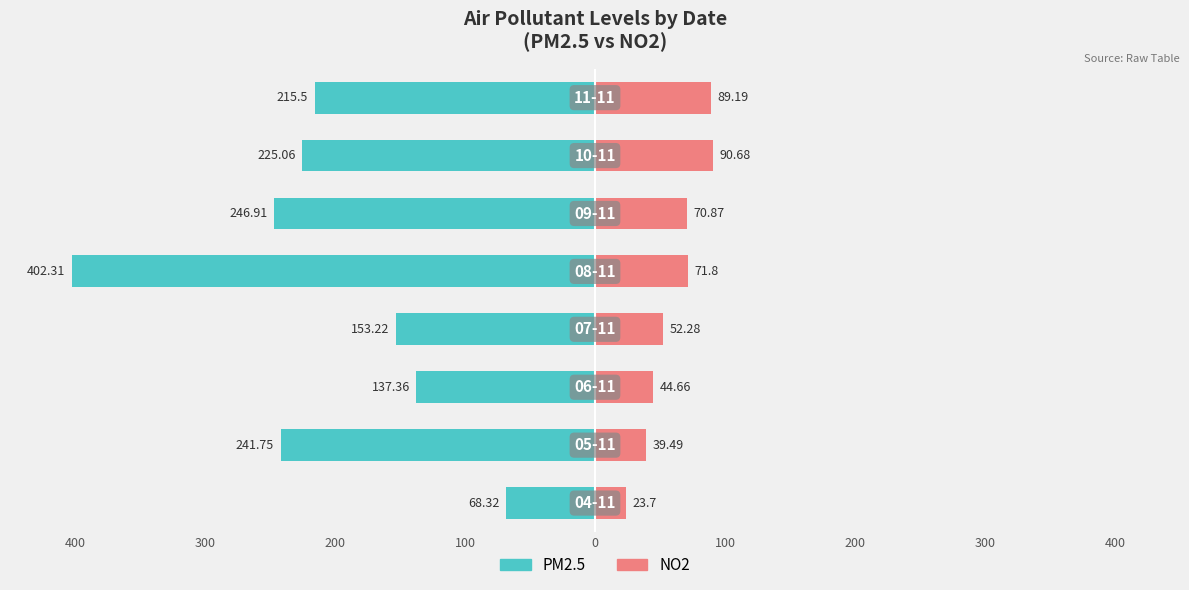

Between 300 and 0, which is larger?

300